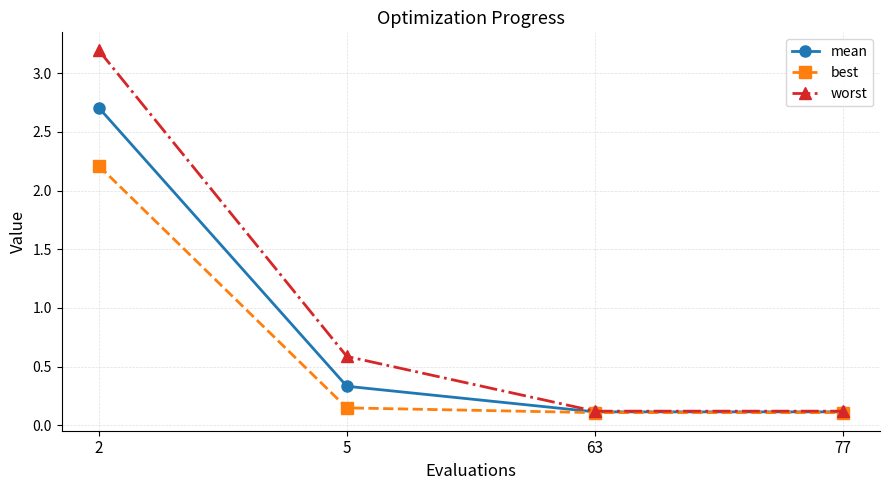

True or false: mean has a value of 0.9 at 2.

False